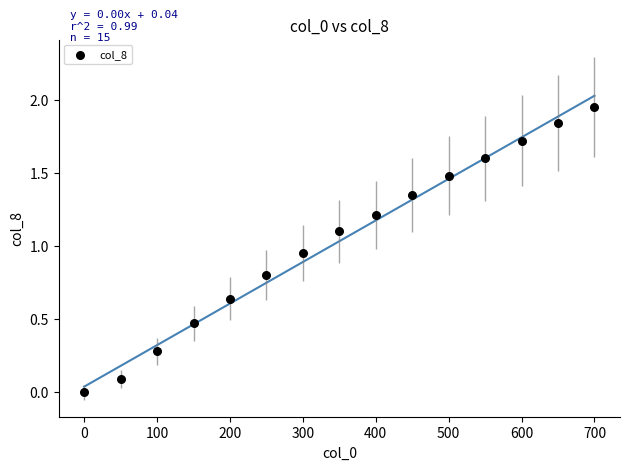

What is the range of X values (max minus min)?

700.0